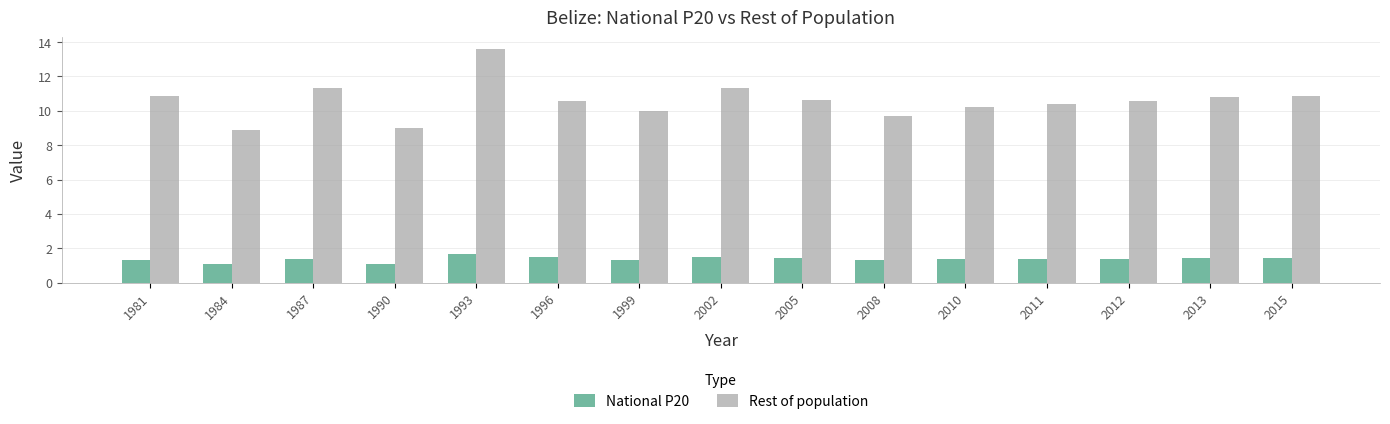

What is the maximum value for National P20?

1.7